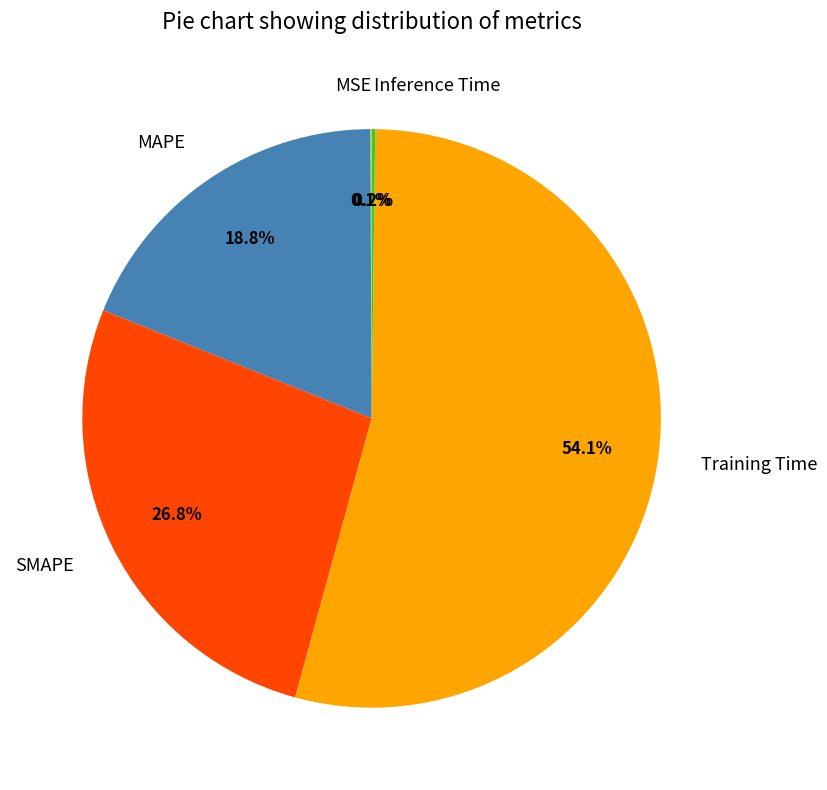

What is the largest slice in the pie chart?

Training Time